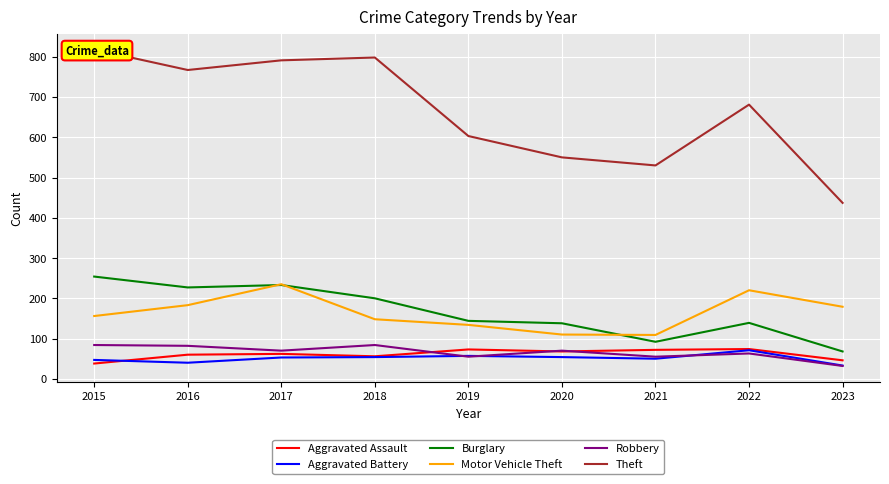

Count the number of categories in the chart.

9